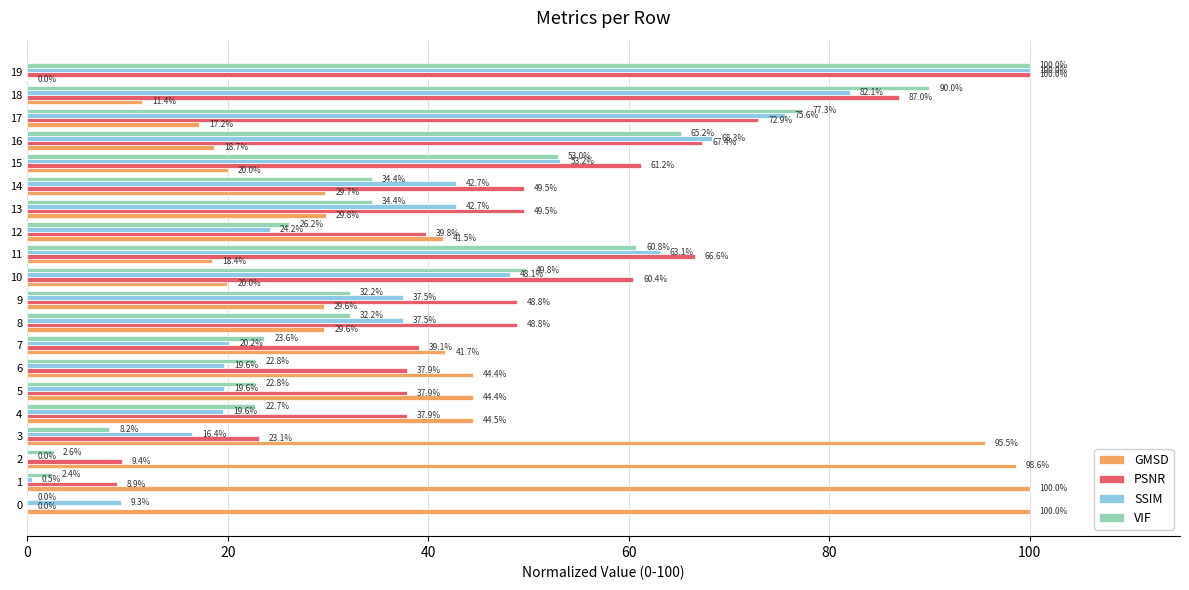

The value of GMSD at 14 is 19.2. True or false?

False